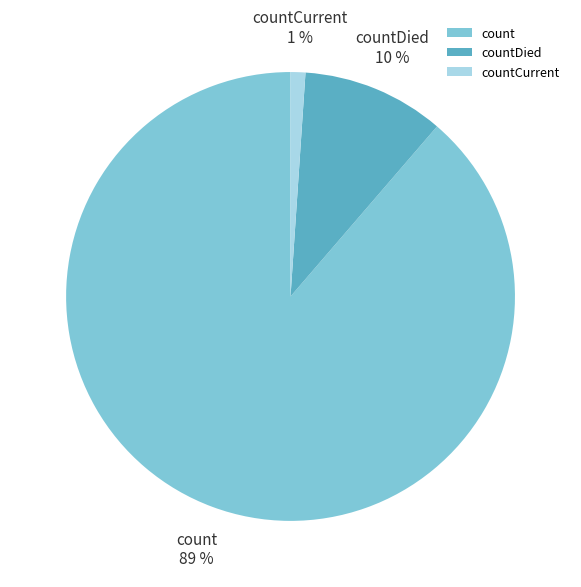

Which has a higher value, count or countDied?

count